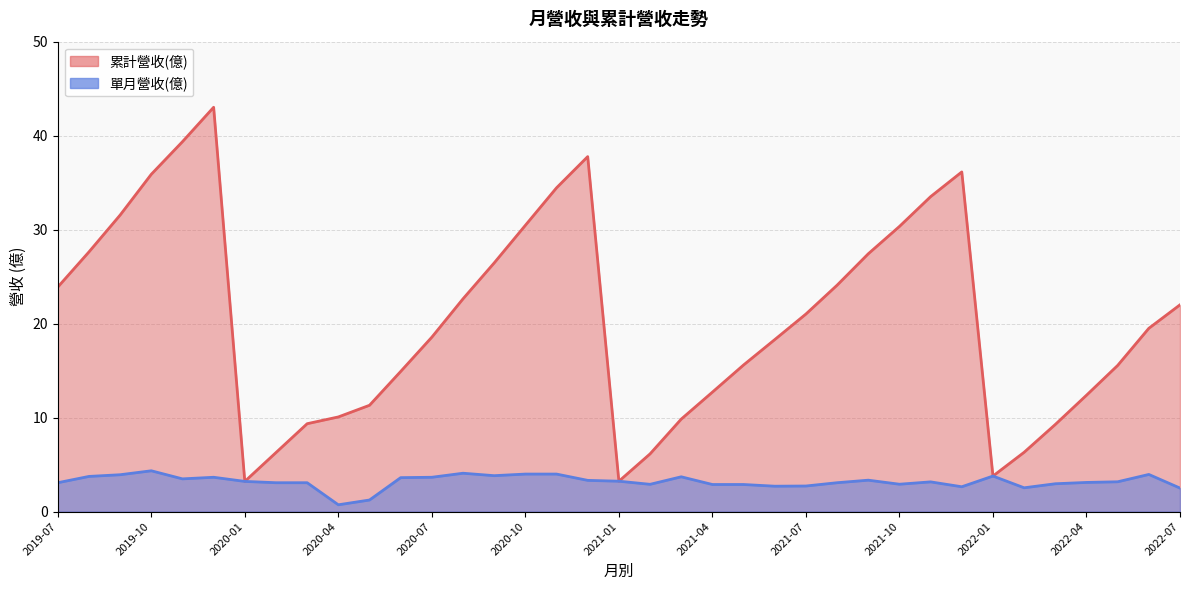

The value of 累計營收(億) at 2022-01 is 5.9. True or false?

False